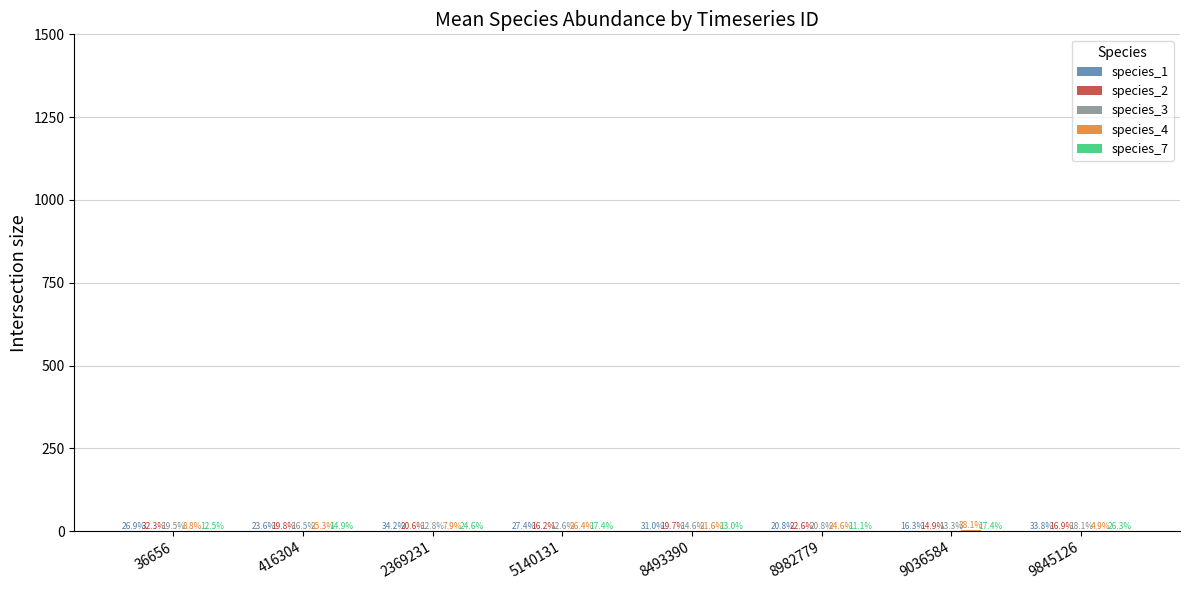

What is the spread (max minus min) of values at 36656?

0.9